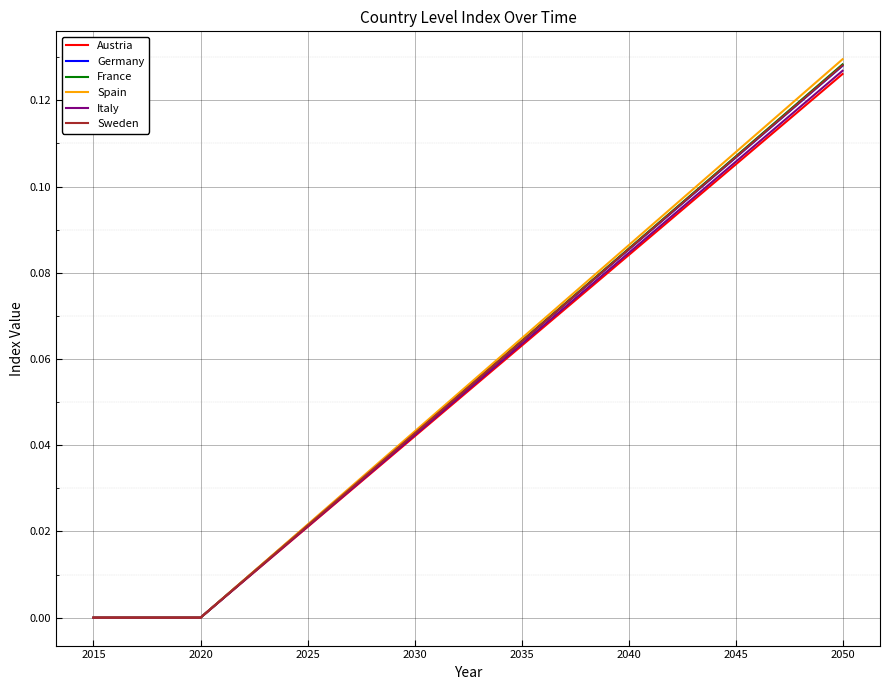

At which category is the sum across all series the highest?

2050